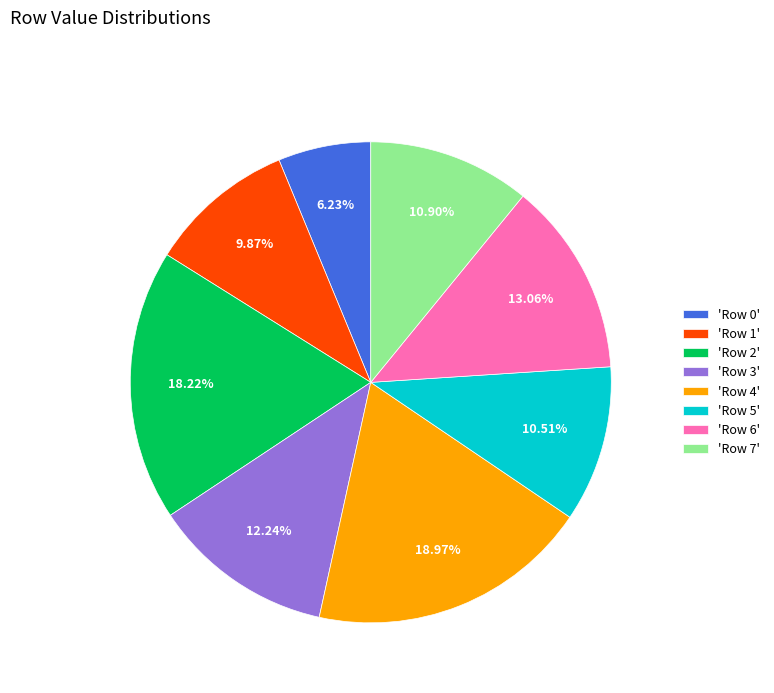

Approximately how many times larger is the value at 'Row 6' compared to 'Row 0'?

2.1